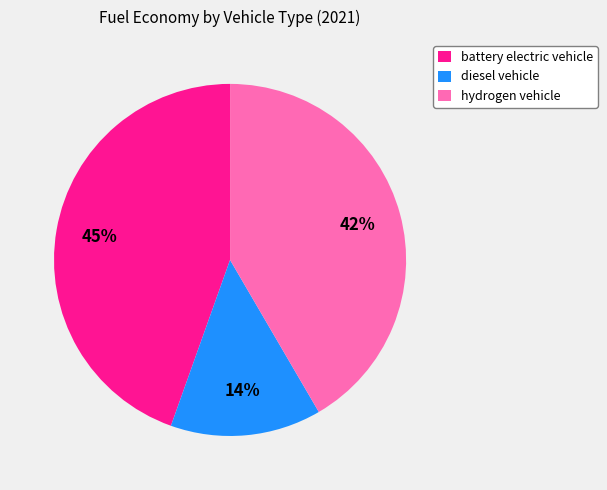

True or false: diesel vehicle accounts for 3% of the total.

False